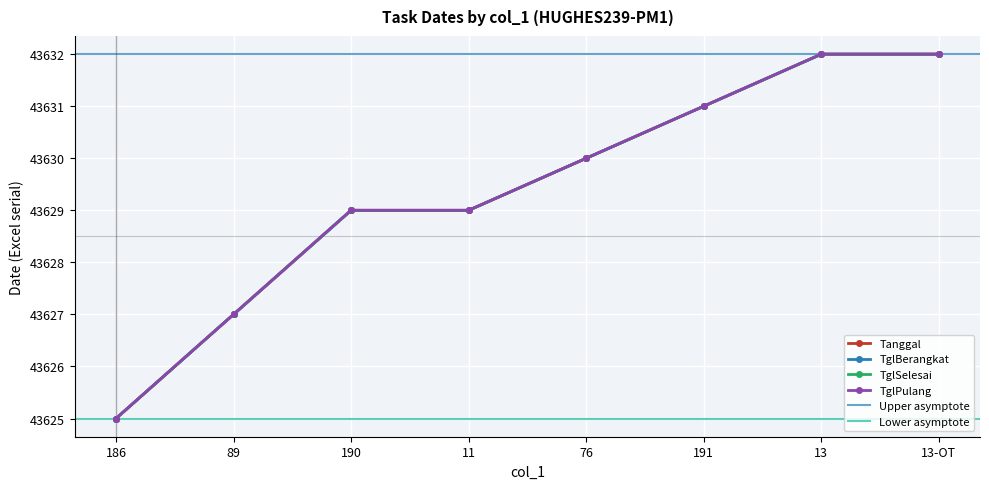

What is the difference between the TglBerangkat values at 13 and 190?

3